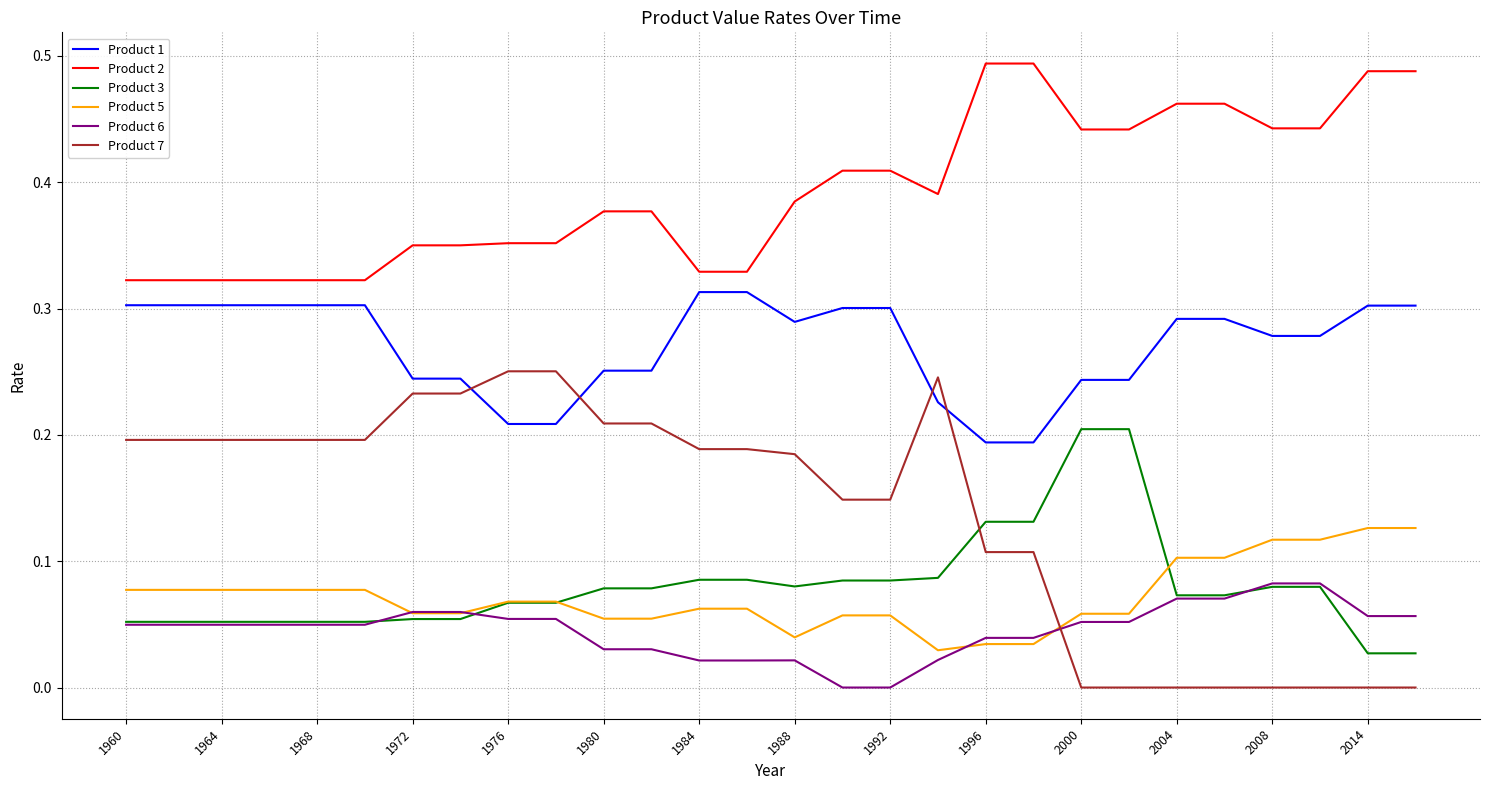

Rank the series by their maximum value, from highest to lowest.

Product 2, Product 1, Product 7, Product 3, Product 5, Product 6